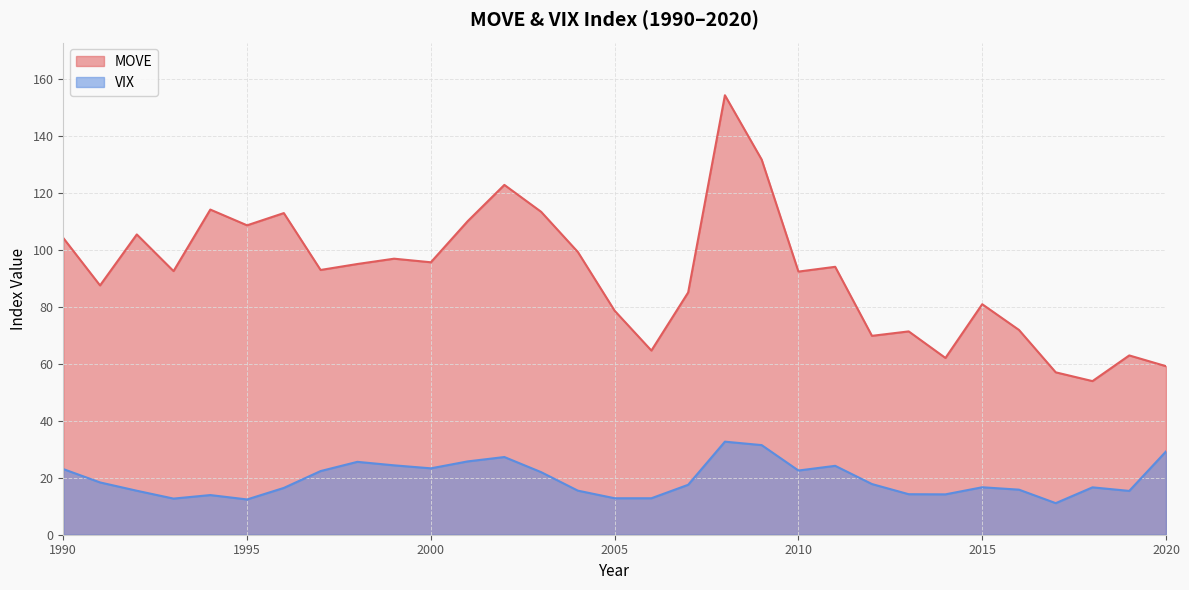

What are all the series names shown in the legend?

MOVE, VIX